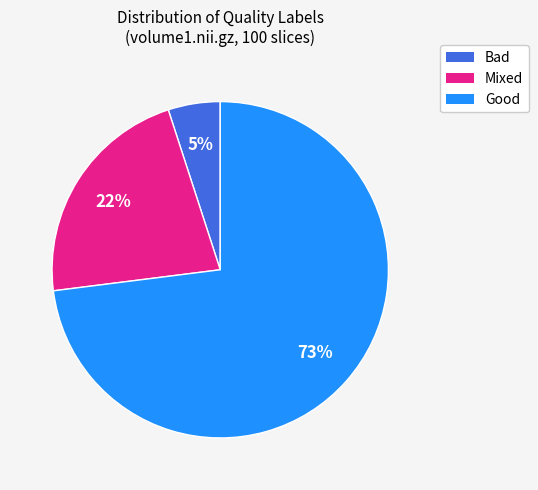

Does Good account for over 50% of the chart?

Yes